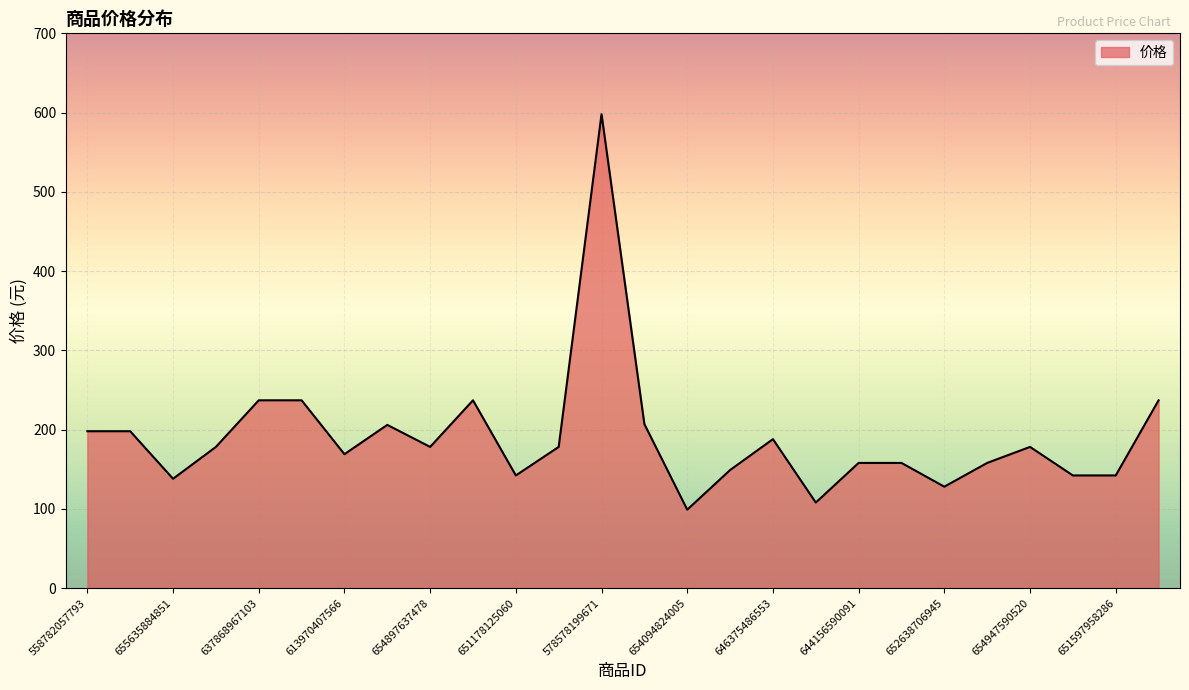

What is the greatest value displayed?

598.0